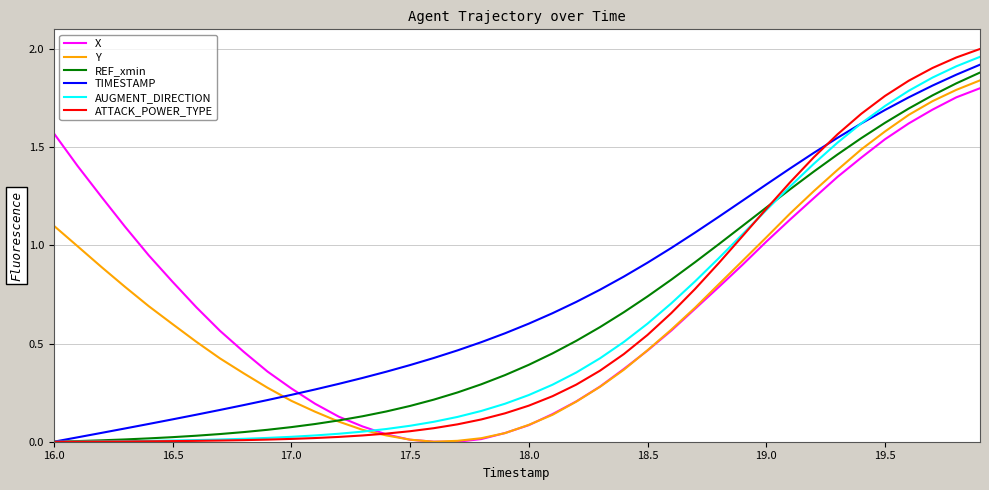

How many times do TIMESTAMP and X cross each other?

1